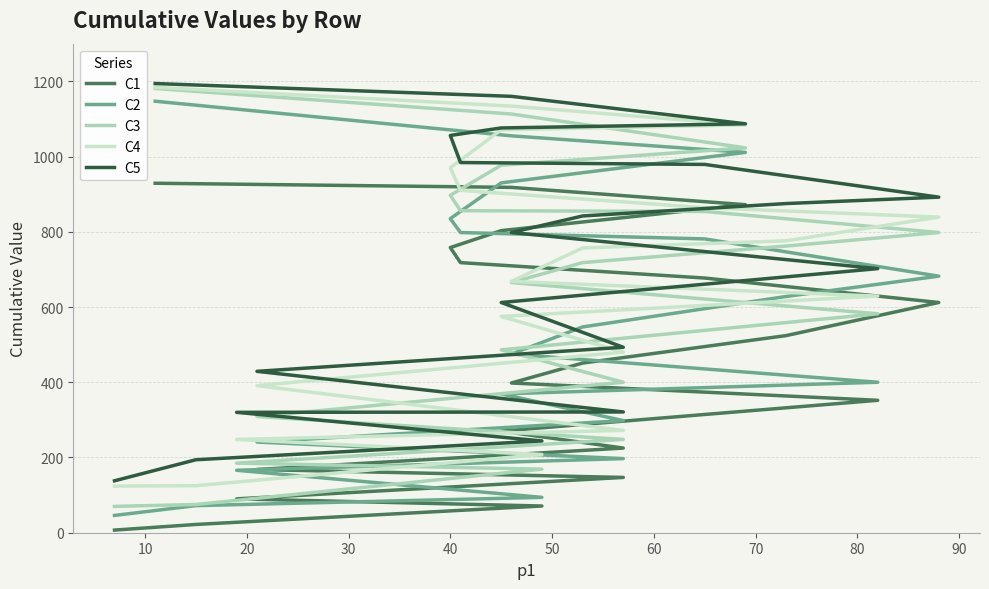

Is the value of C4 at 20 greater than the value of C1 at 16?

No